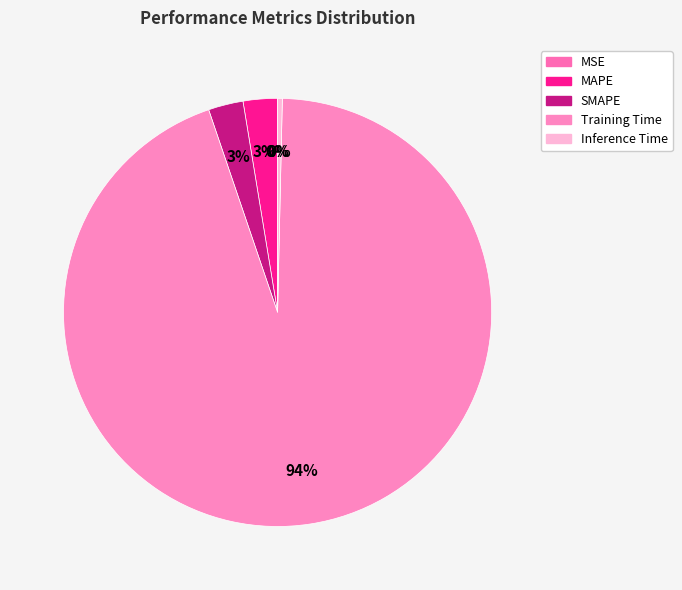

What is the total percentage of Training Time and MSE?

94.4%